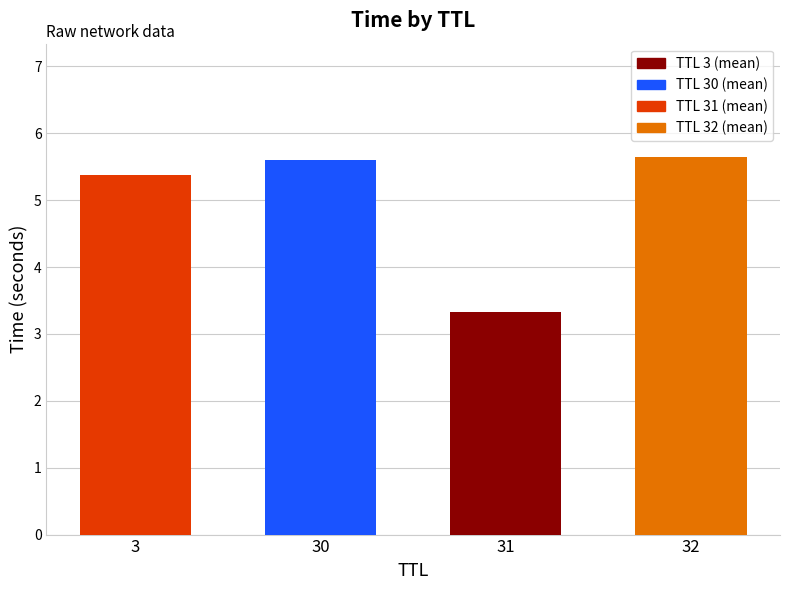

What is the ratio of the value at 3 to the value at 32?

1.0